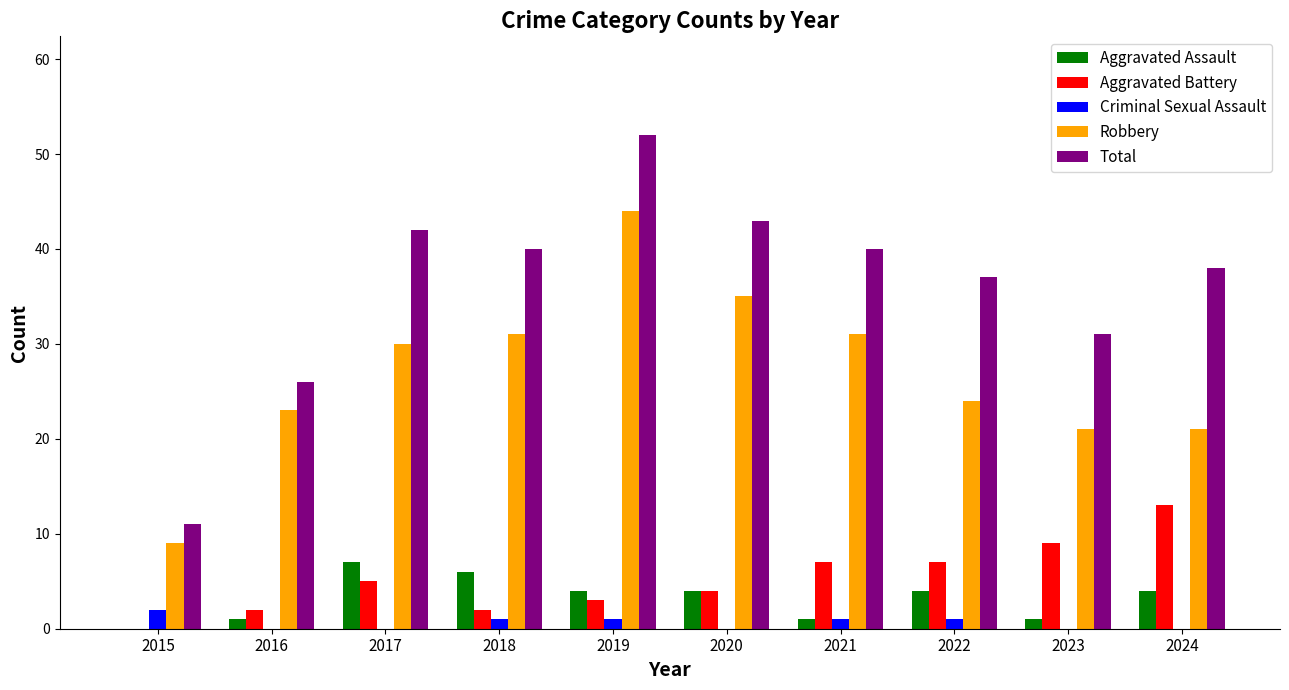

At which category is the sum across all series the highest?

2019